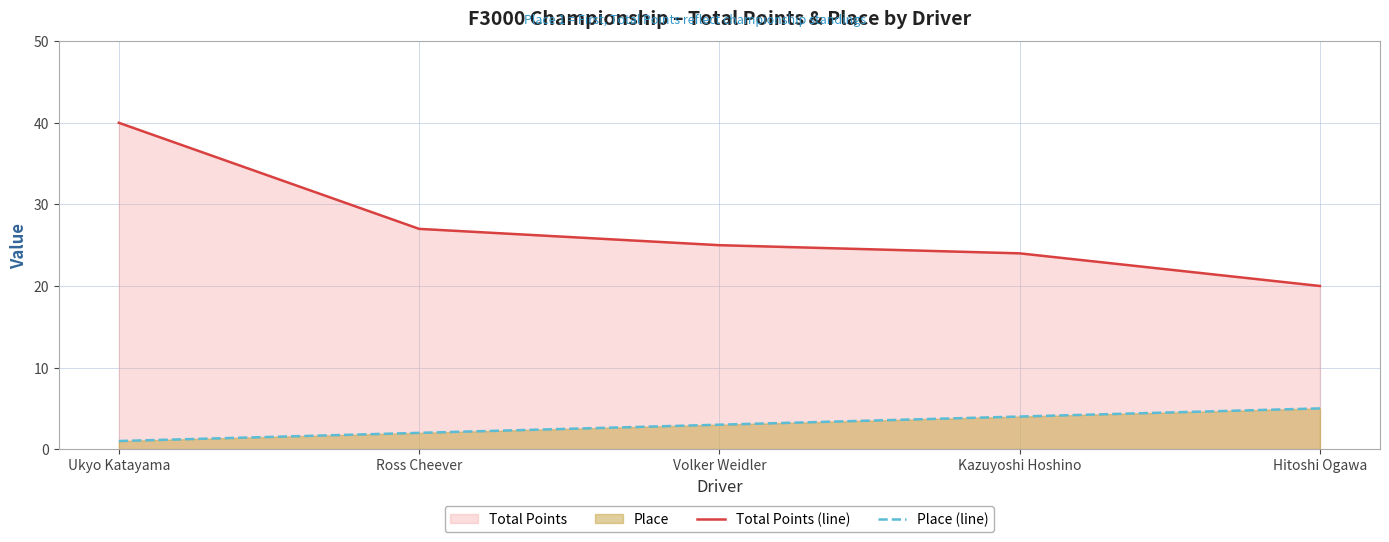

At how many categories does at least one series exceed 11?

5